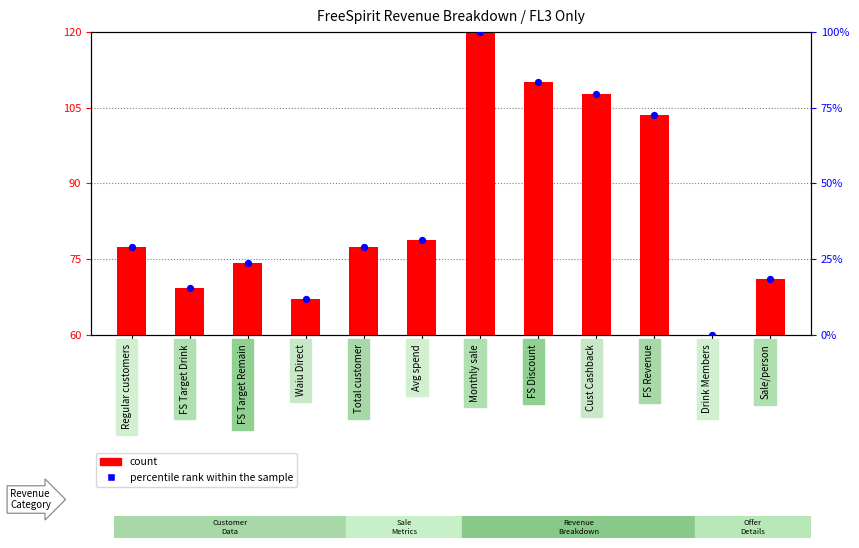

At which category is the sum across all series the highest?

Monthly sale